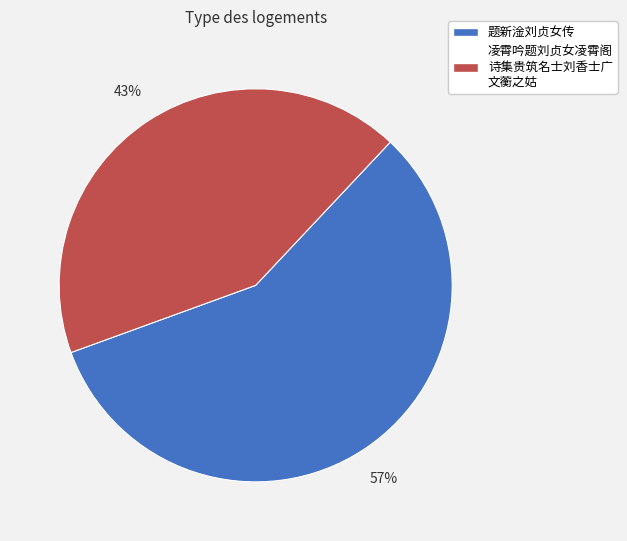

To the nearest percent, what is the average slice percentage?

50%